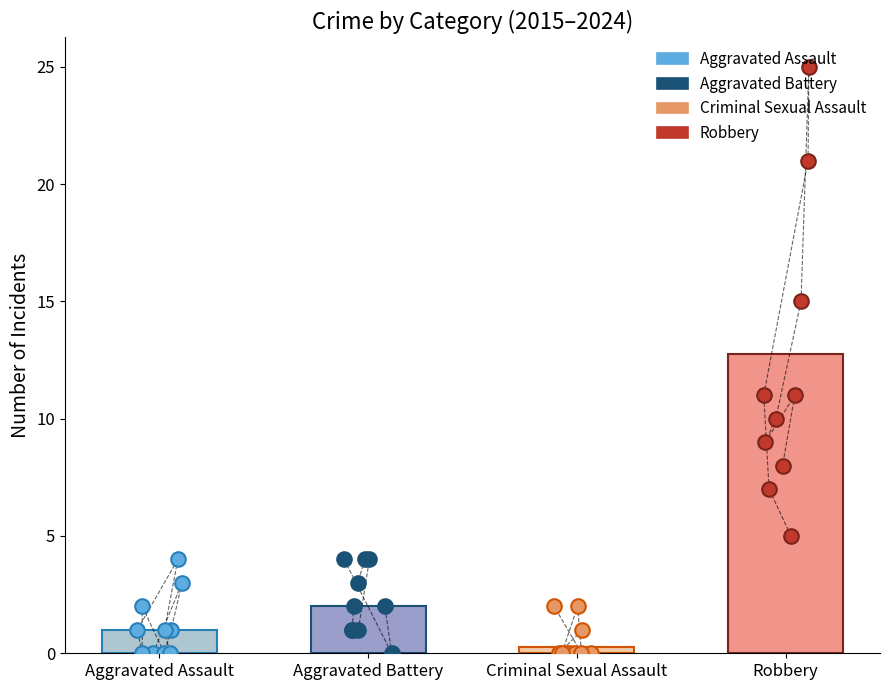

Is the value of Aggravated Assault at 6 greater than the value of Robbery at 9?

No